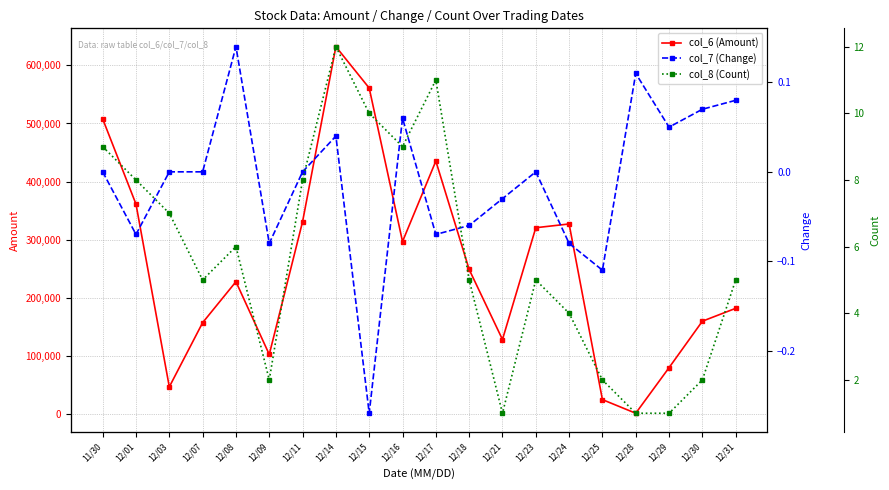

What is the average value of the col_8 (Count) series?

5.7